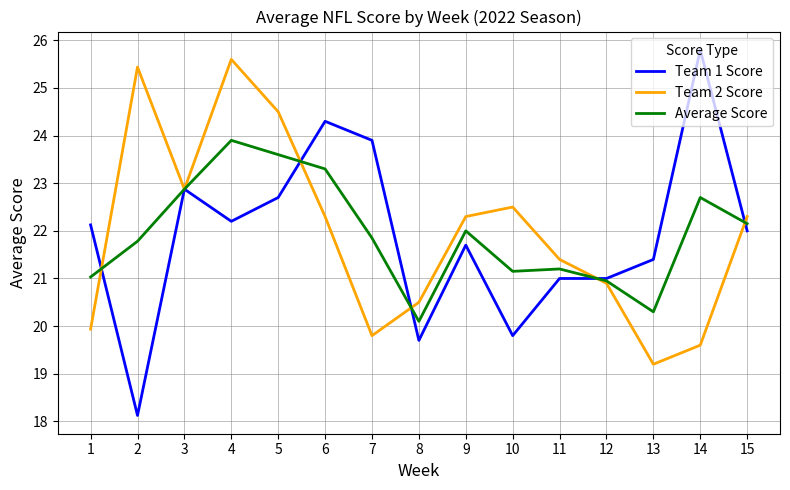

Which series has the largest range (max minus min)?

Team 1 Score